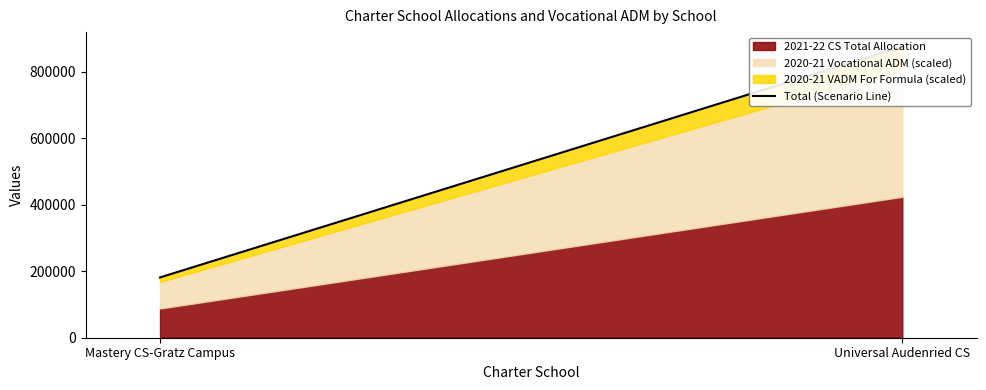

What is the minimum value shown in the chart?

181306